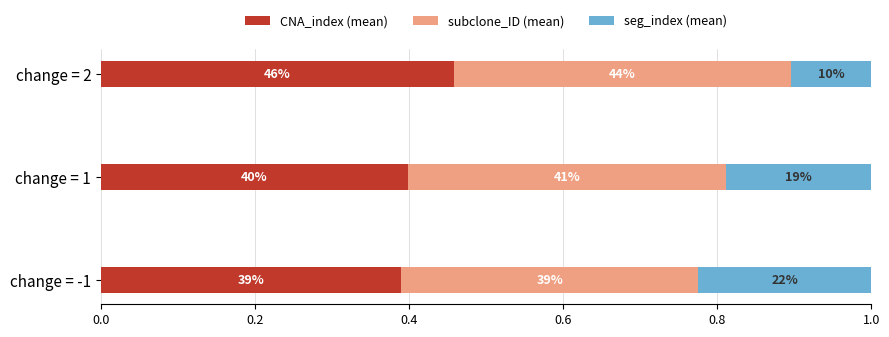

What are all the series names shown in the legend?

CNA_index (mean), subclone_ID (mean), seg_index (mean)